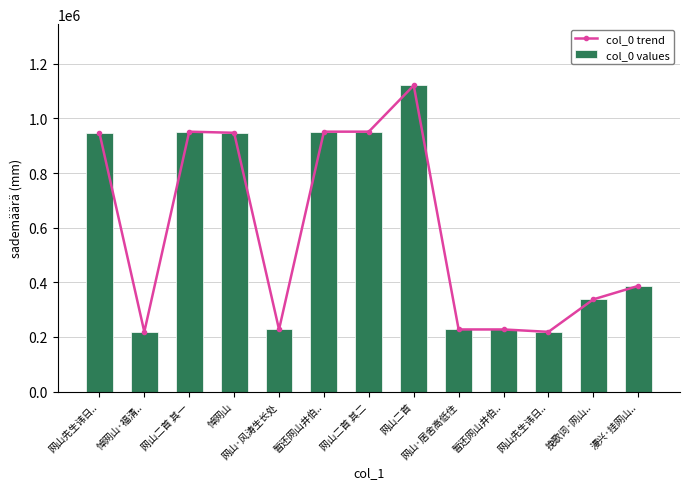

What is the value of the col_0 values bar at the 5th from the left?

227523